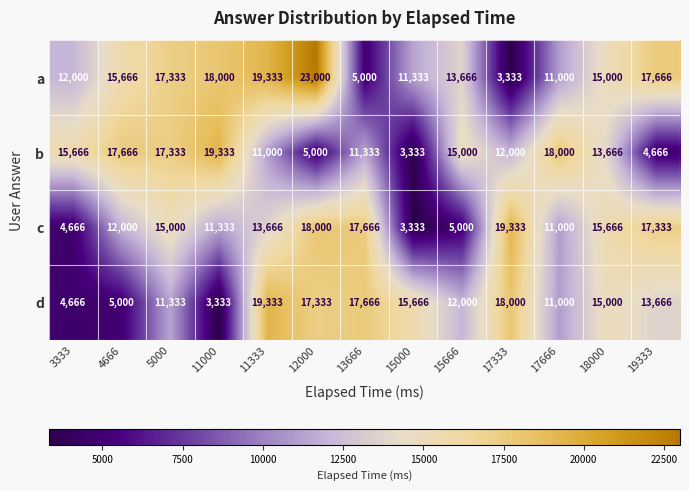

At which label does d first exceed 13666?

11333